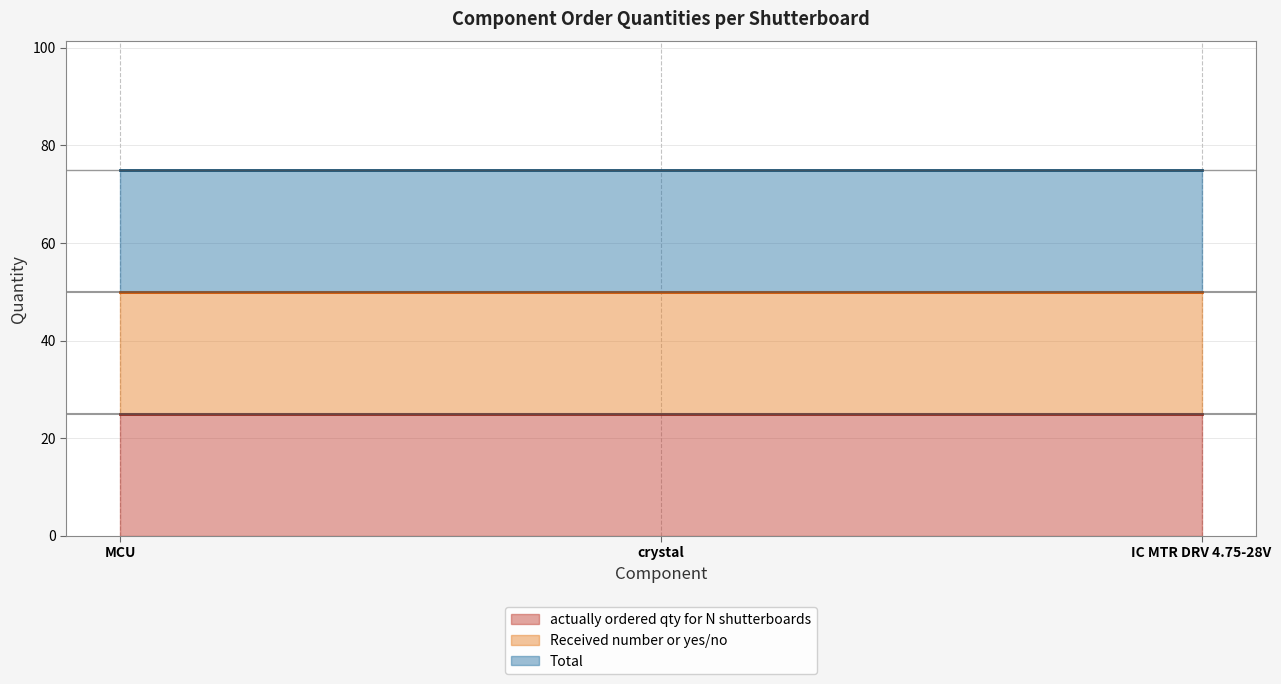

What position from the left is crystal?

2